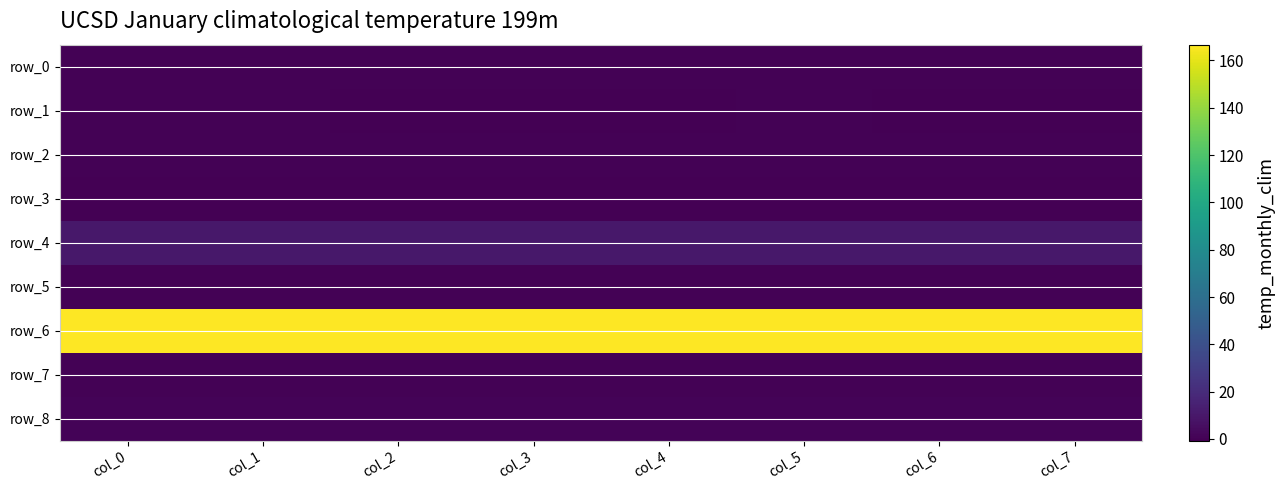

What is the maximum value shown in the chart?

166.7